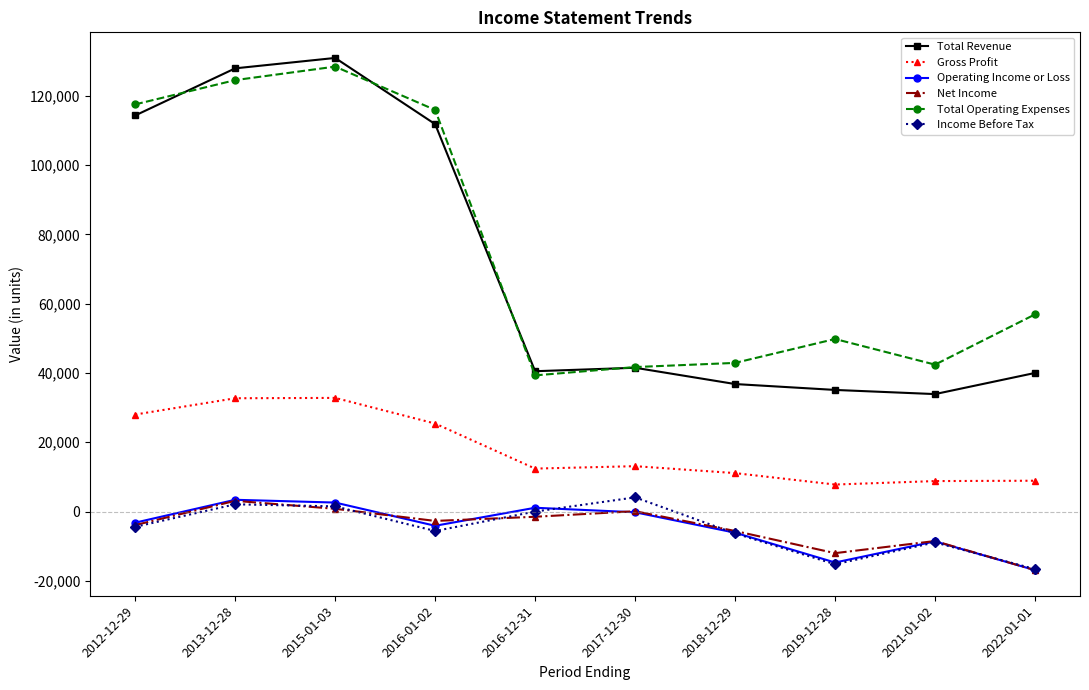

Between 2016-12-31 and 2021-01-02, which series saw the biggest shift?

Operating Income or Loss